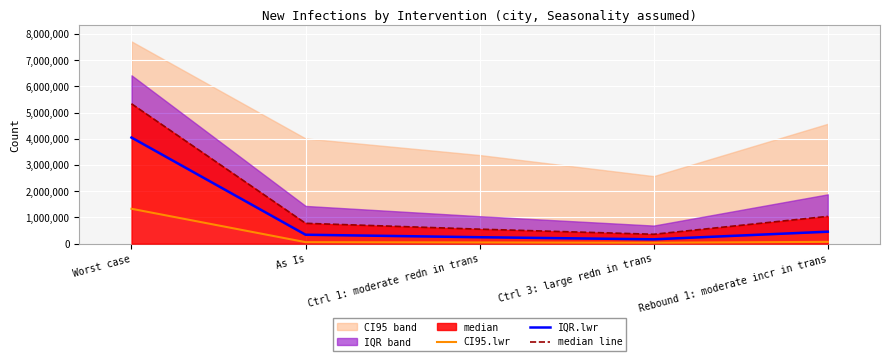

What is the sum of all CI95.lwr values?

1530948